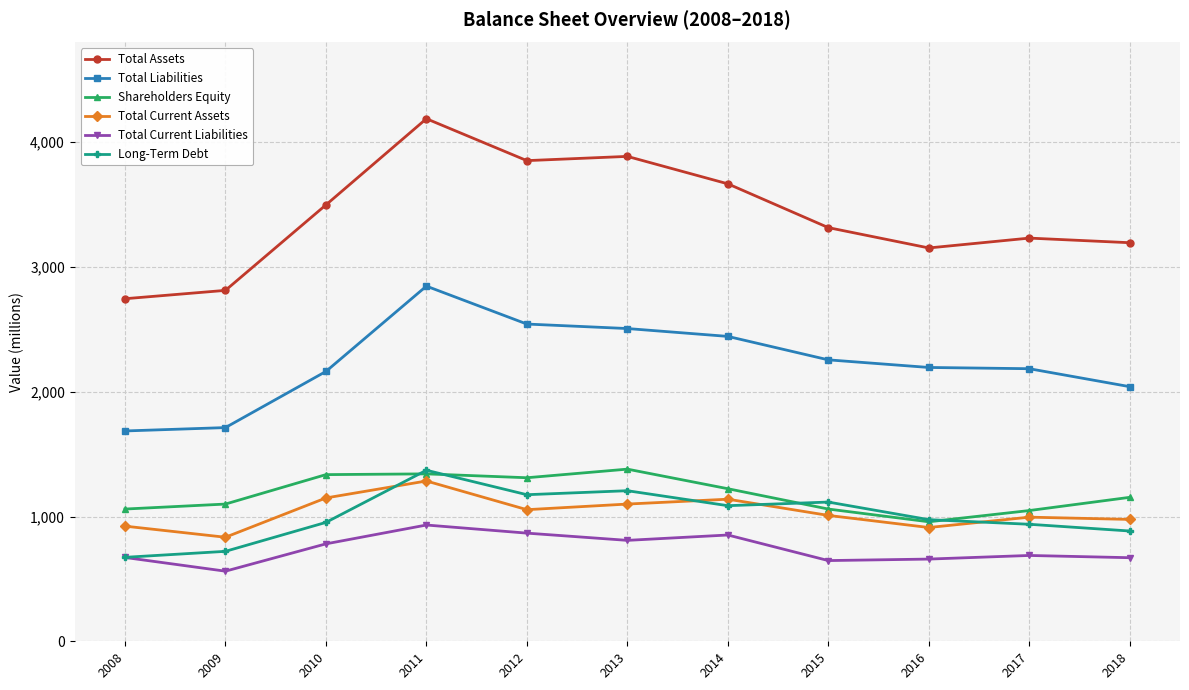

How many data points does each series have?

11